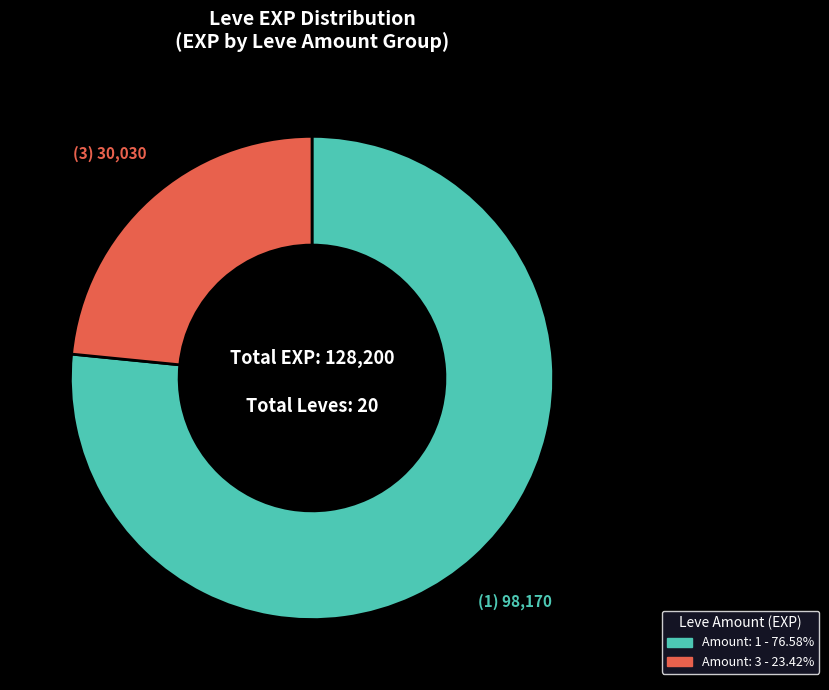

How many segments does this pie chart have?

2